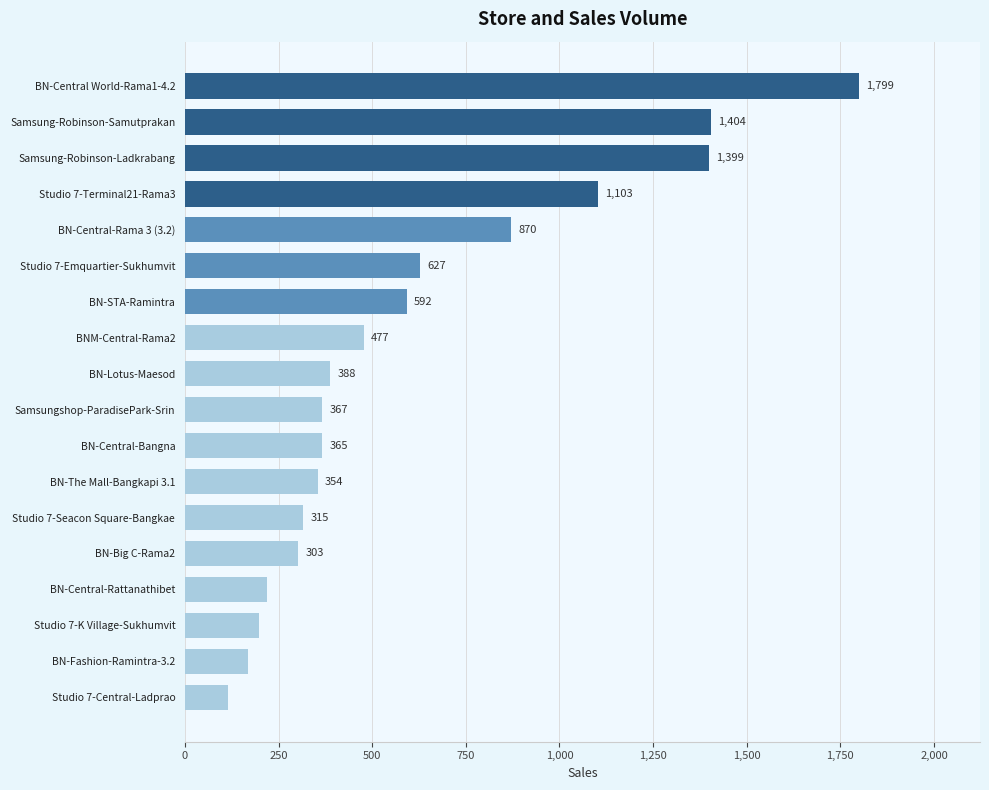

How many series are shown in this chart?

1